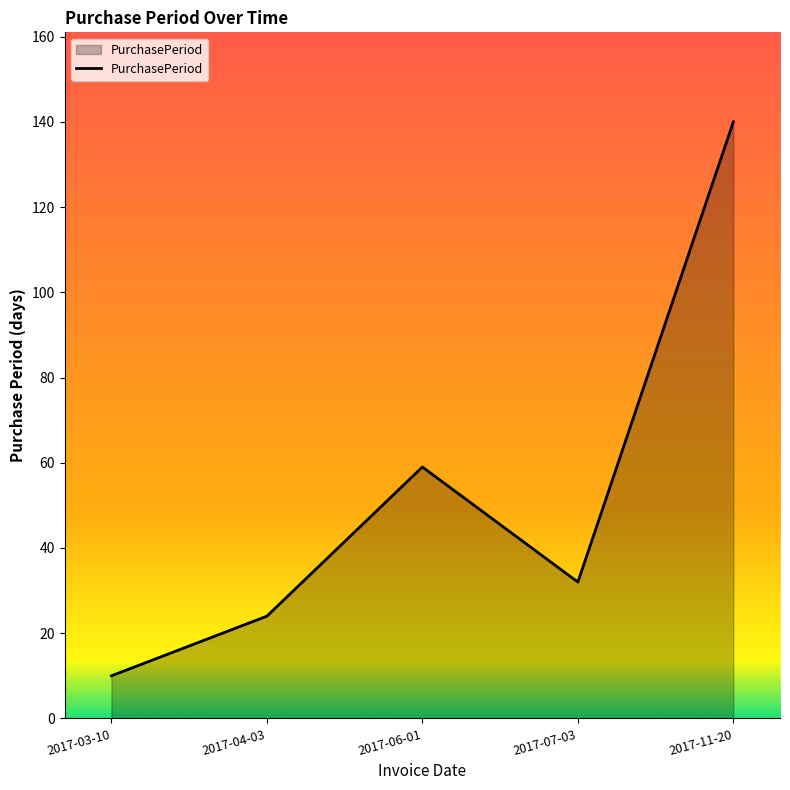

Rank the categories by value from highest to lowest.

2017-11-20, 2017-06-01, 2017-07-03, 2017-04-03, 2017-03-10